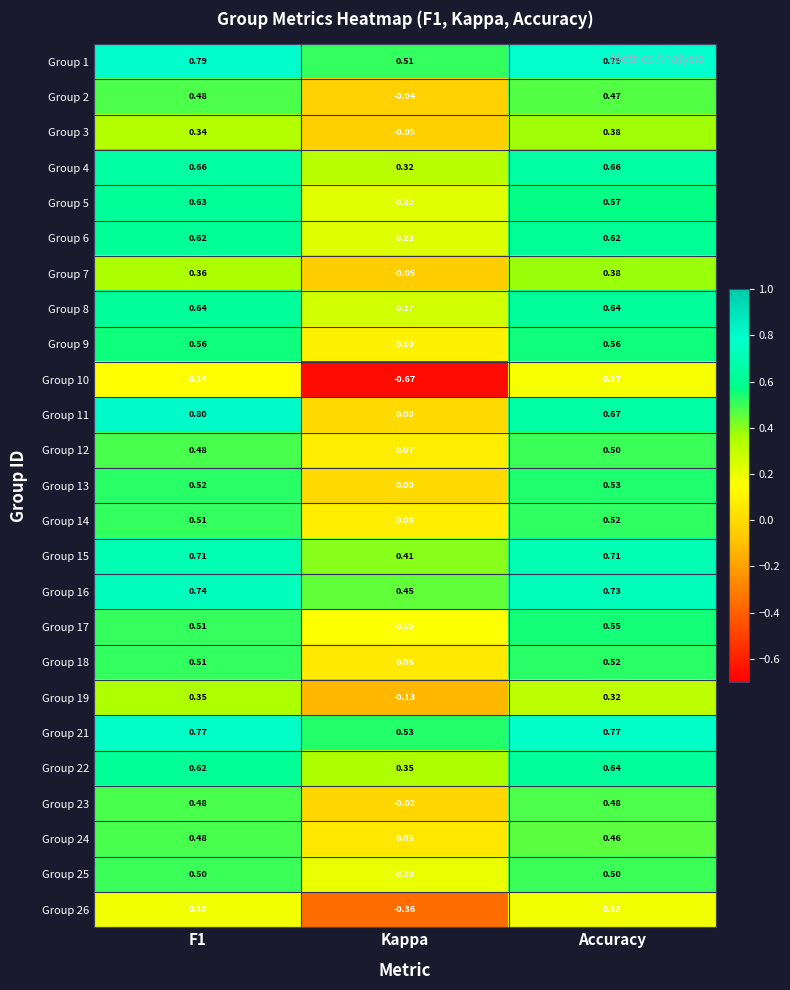

Which category has the highest value in the Group 14 series?

Accuracy